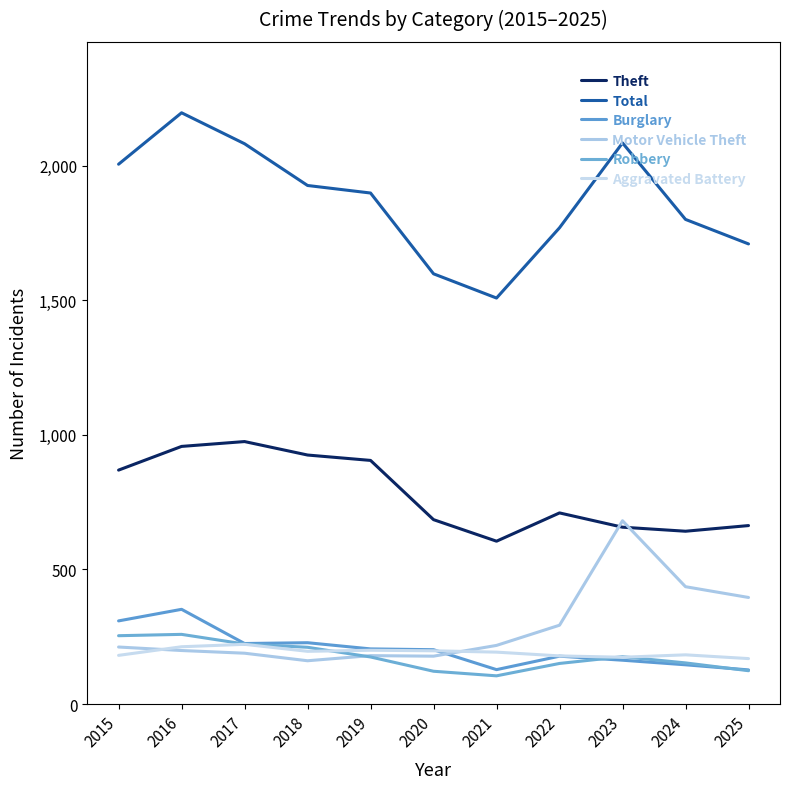

What is the total value across all series at 2018?

3647